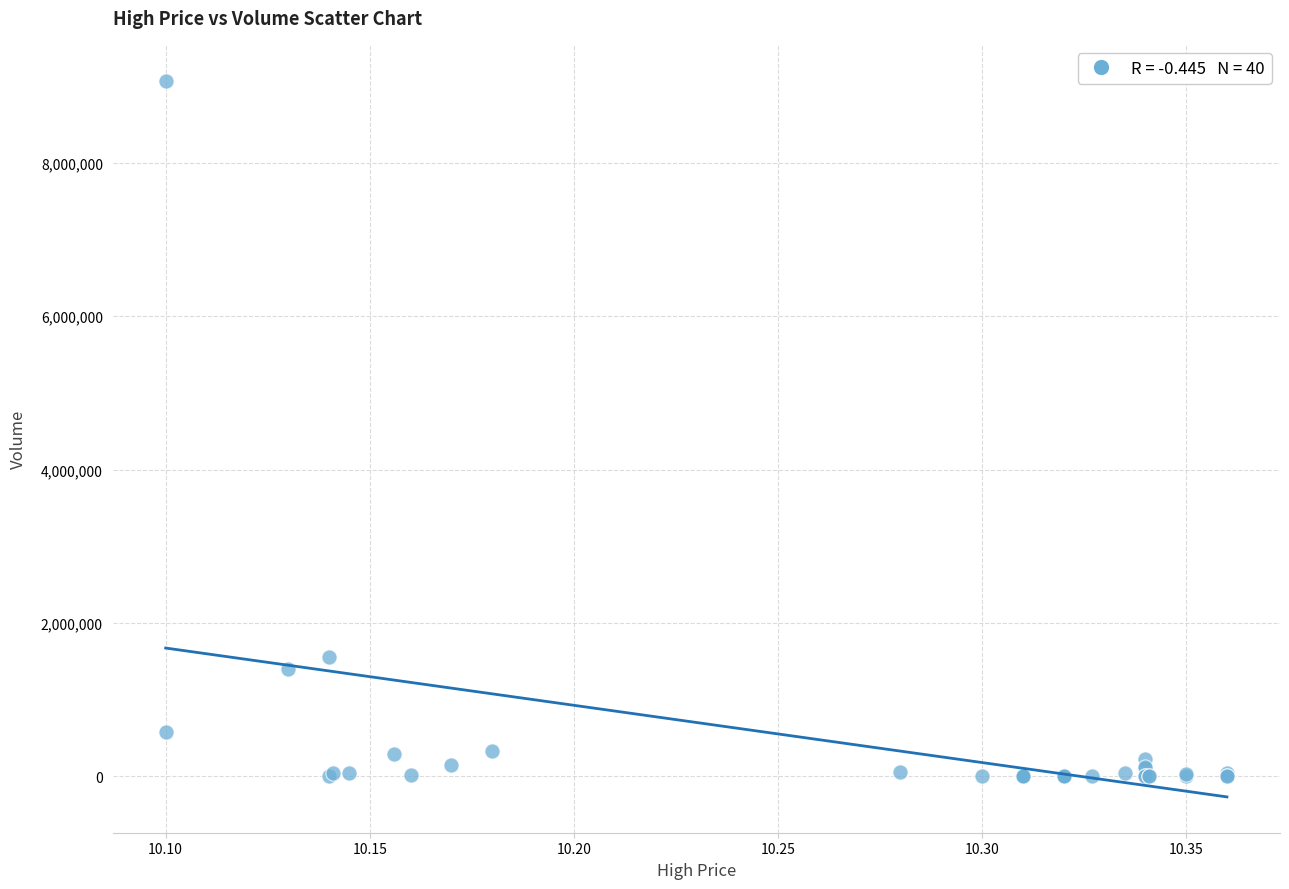

What Y value in the scatter plot is closest to 4535050?

1558600